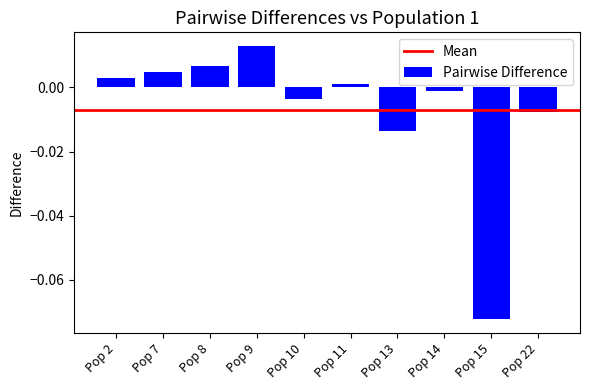

Where does the data first go above 0?

Pop 2